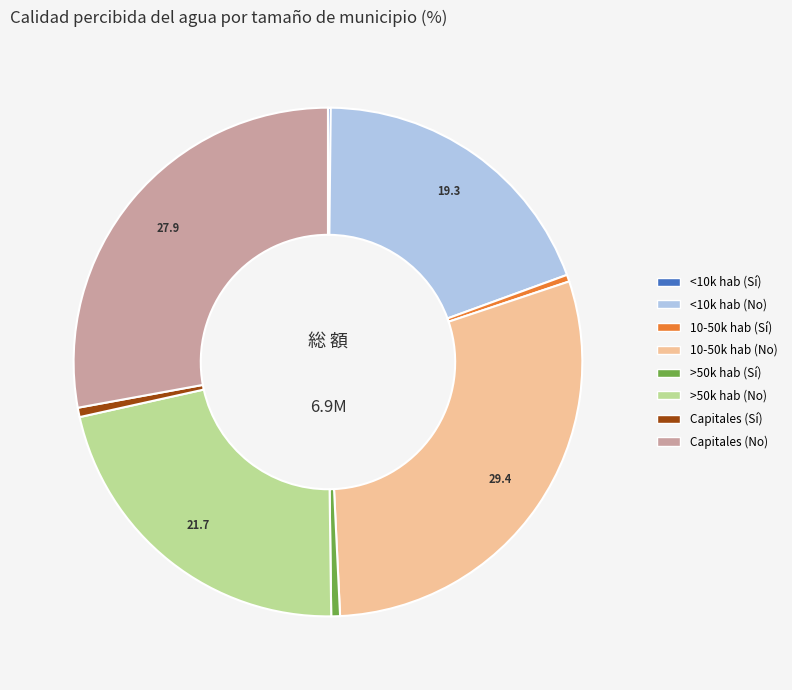

Is there a majority slice in this chart?

No